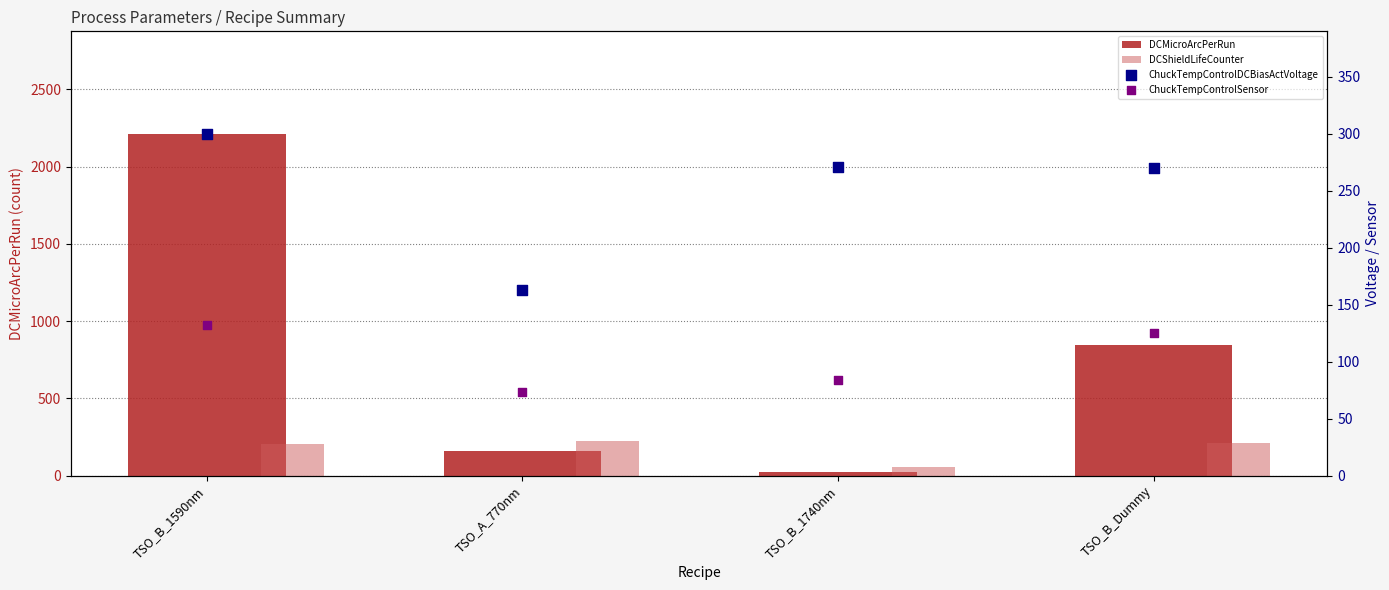

What are all the series names shown in the legend?

DCMicroArcPerRun, DCShieldLifeCounter, ChuckTempControlDCBiasActVoltage, ChuckTempControlSensor